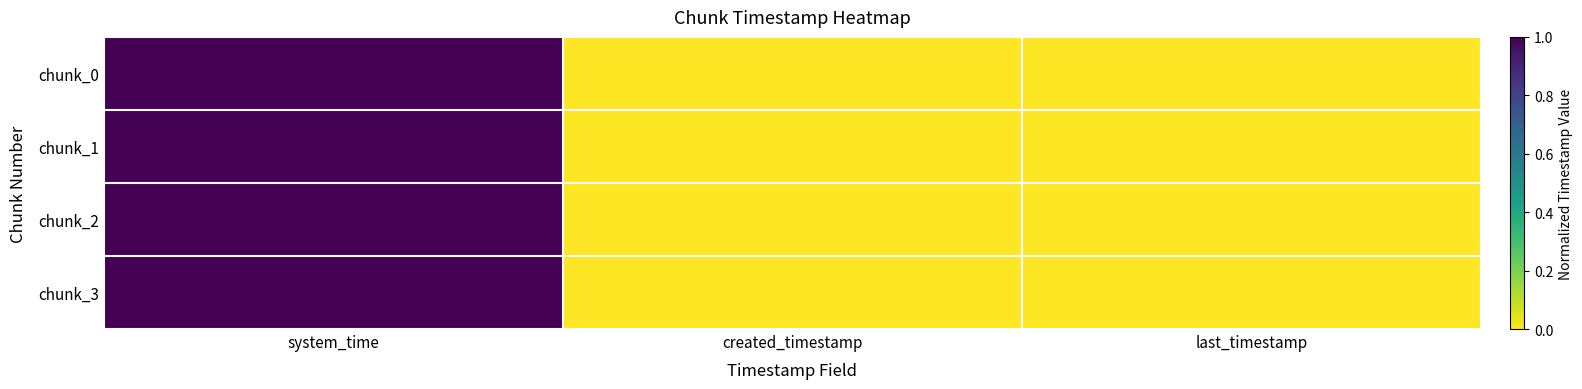

At which category does the chart reach its peak across all series?

system_time